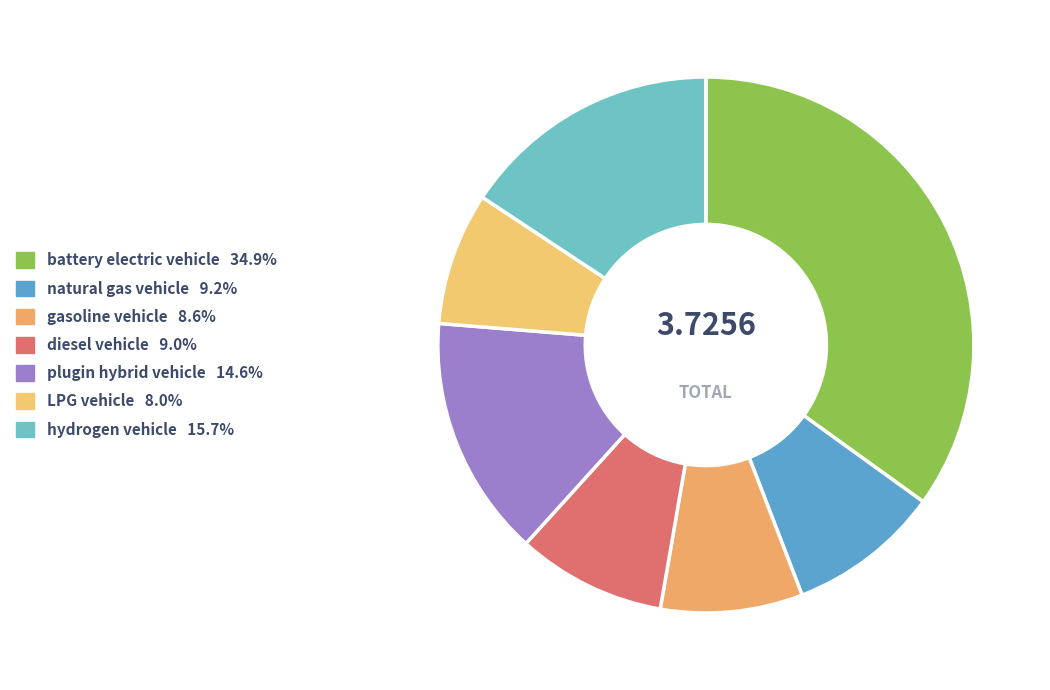

How many segments does this pie chart have?

7